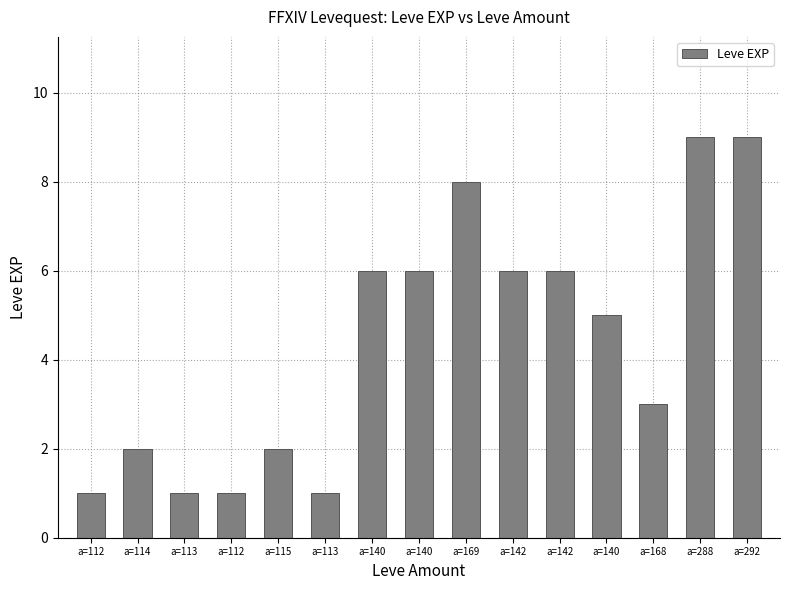

Are the bars horizontal?

No